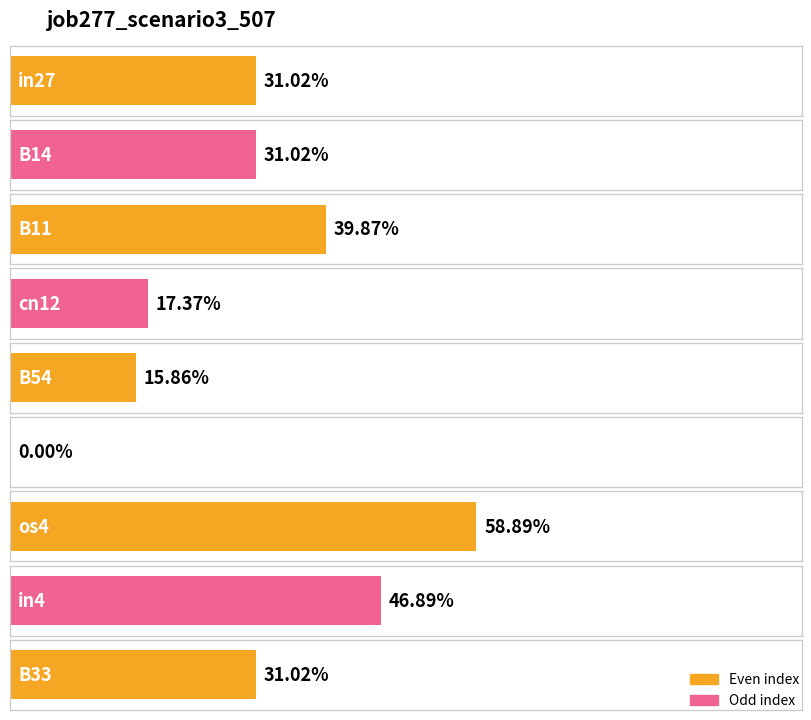

List the labels in order of value, smallest first.

B51, B54, cn12, in27, B14, B33, B11, in4, os4